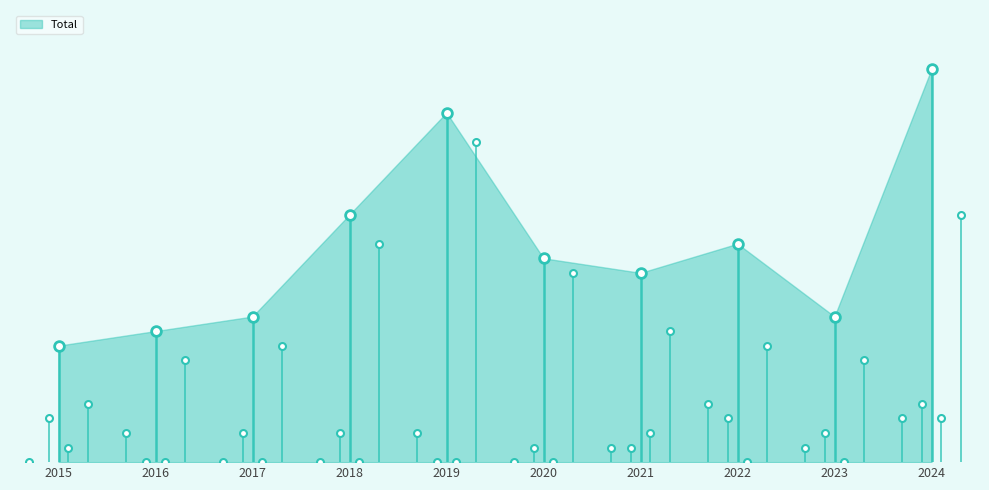

Which category has the lowest value across all series?

2015